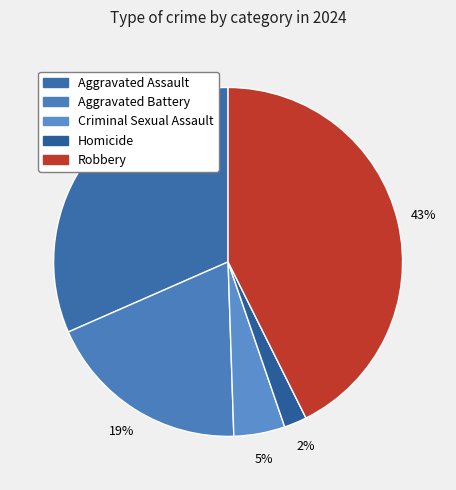

How many segments does this pie chart have?

5